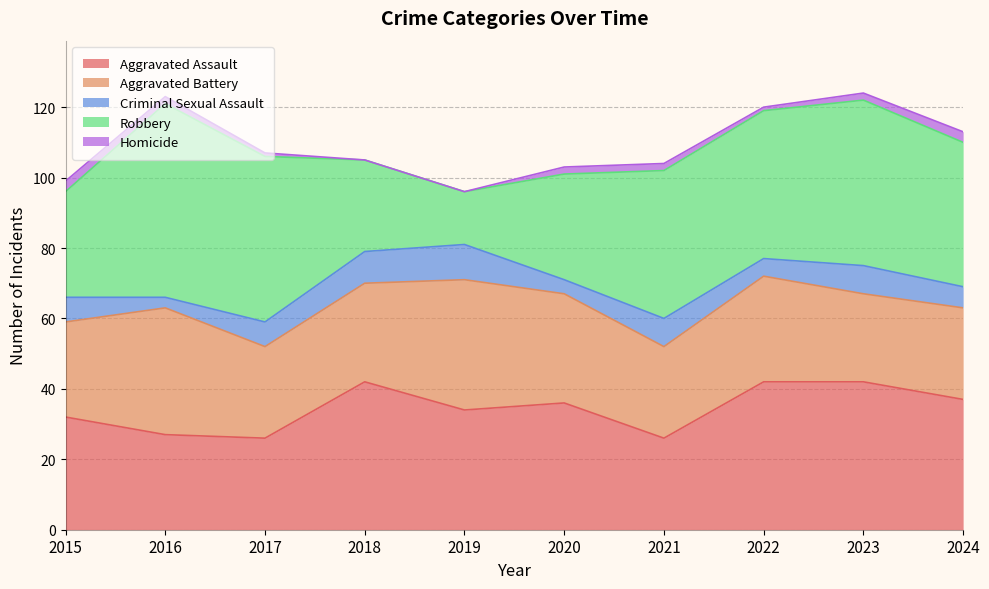

Rank the series at 2015 from highest to lowest value.

Aggravated Assault, Robbery, Aggravated Battery, Criminal Sexual Assault, Homicide